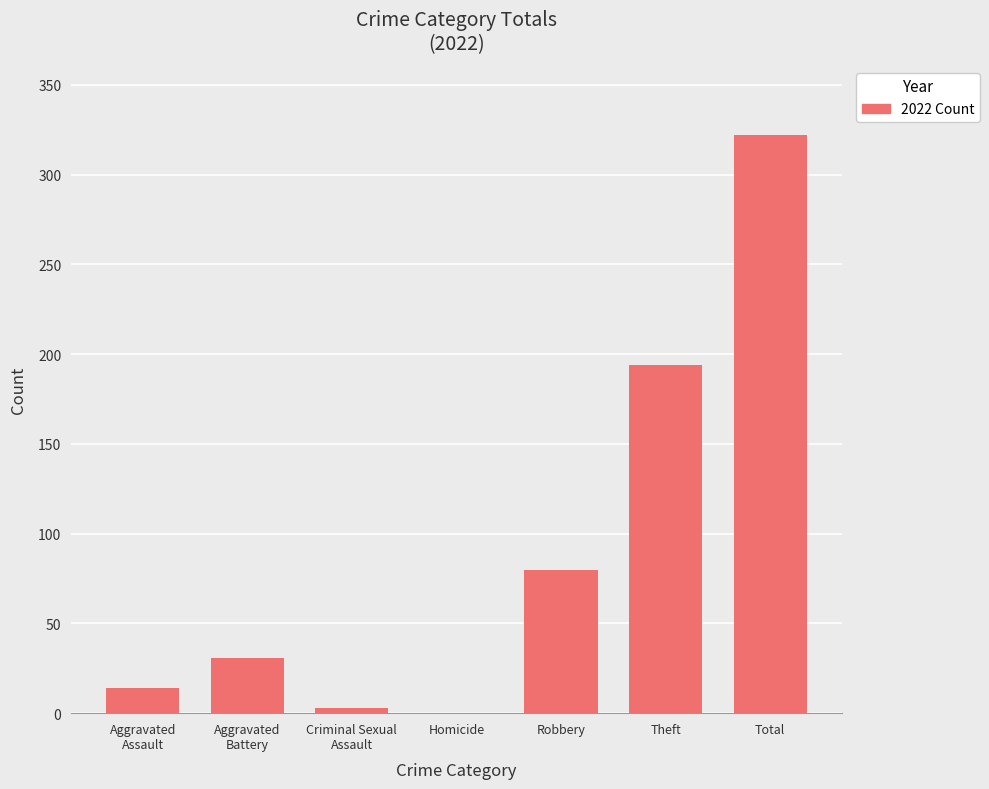

What is the average value?

92